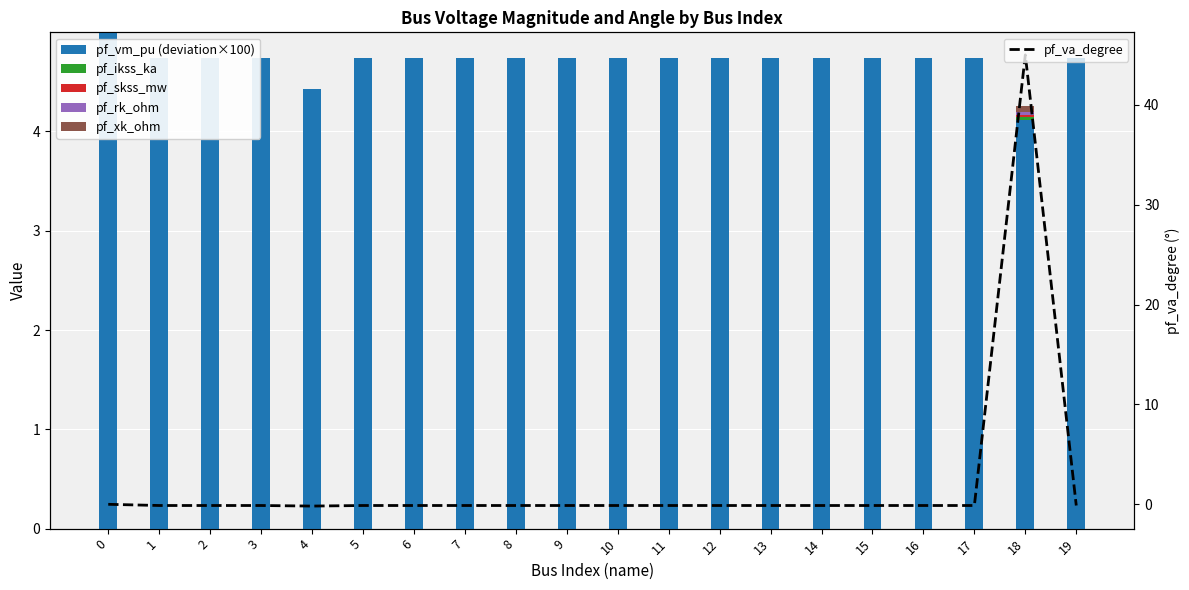

Rank the series by their maximum value, from lowest to highest.

pf_rk_ohm, pf_skss_mw, pf_ikss_ka, pf_xk_ohm, pf_vm_pu (deviation×100), pf_va_degree